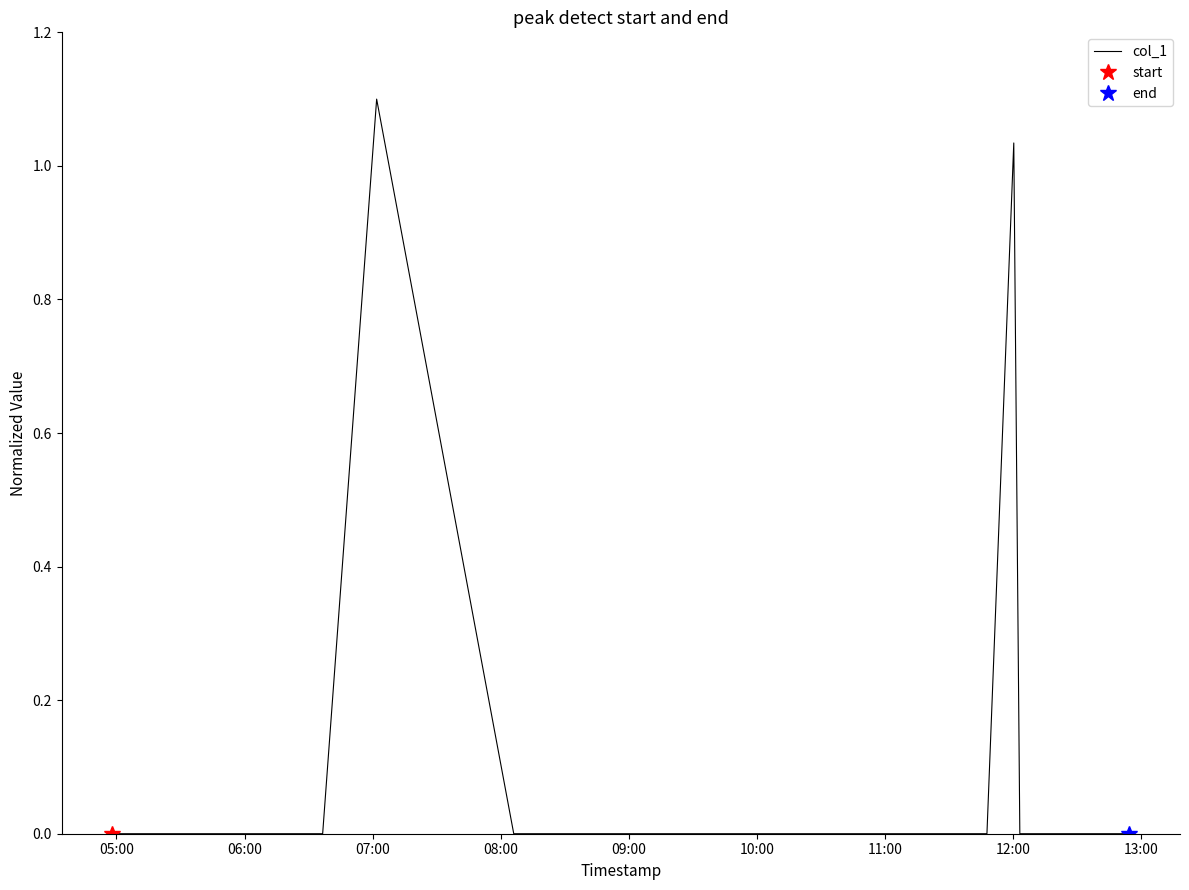

How many series are shown in this chart?

1